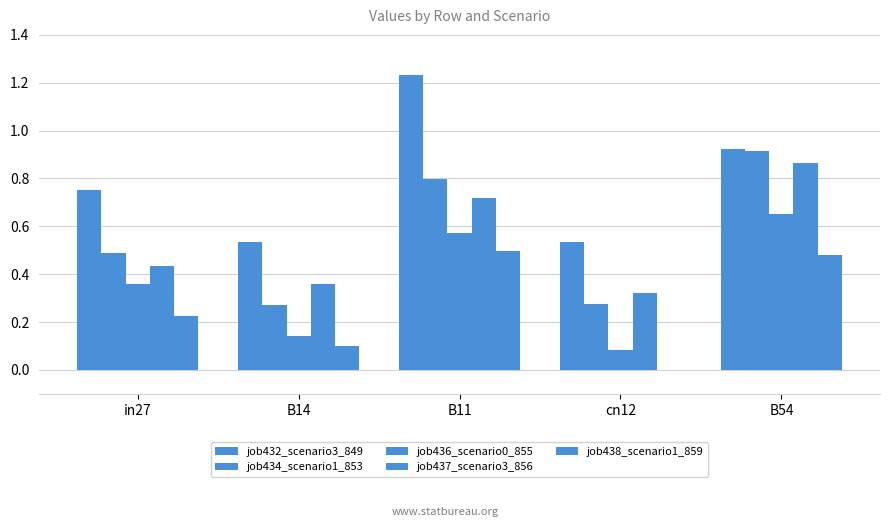

Does the chart contain stacked bars?

No